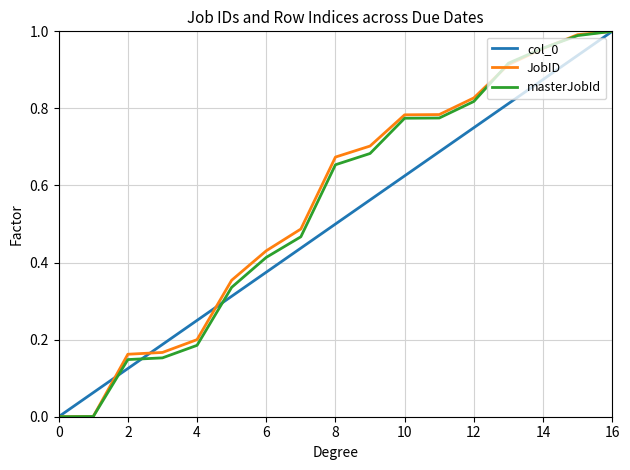

How many lines are shown in the chart?

3